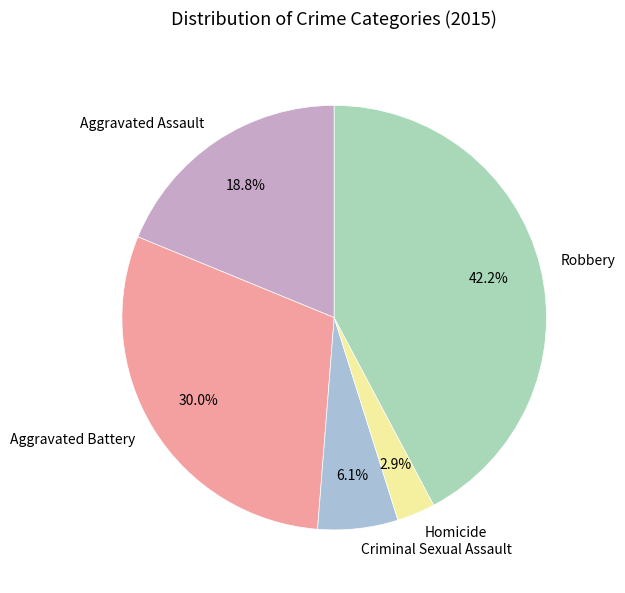

Which slice is the largest?

Robbery